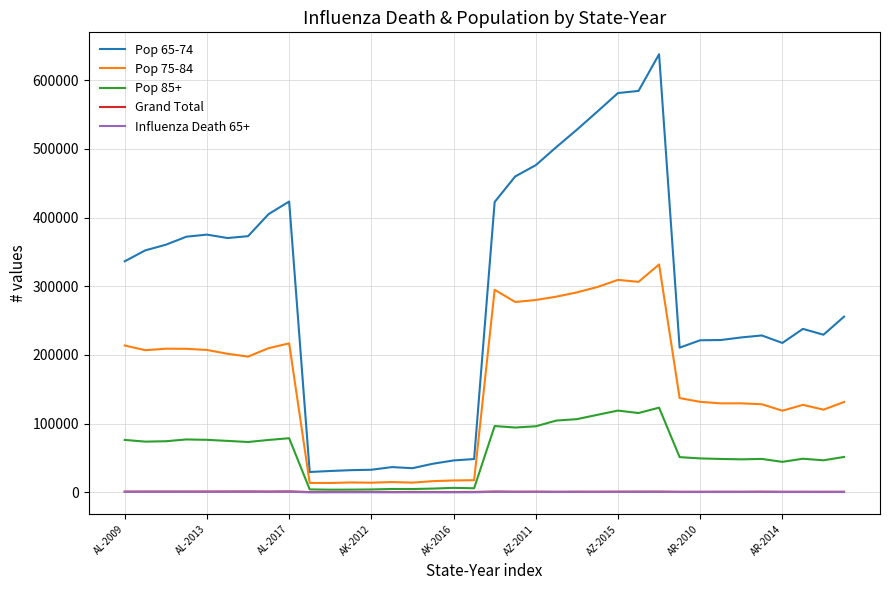

Which series has the largest range (max minus min)?

Pop 65-74